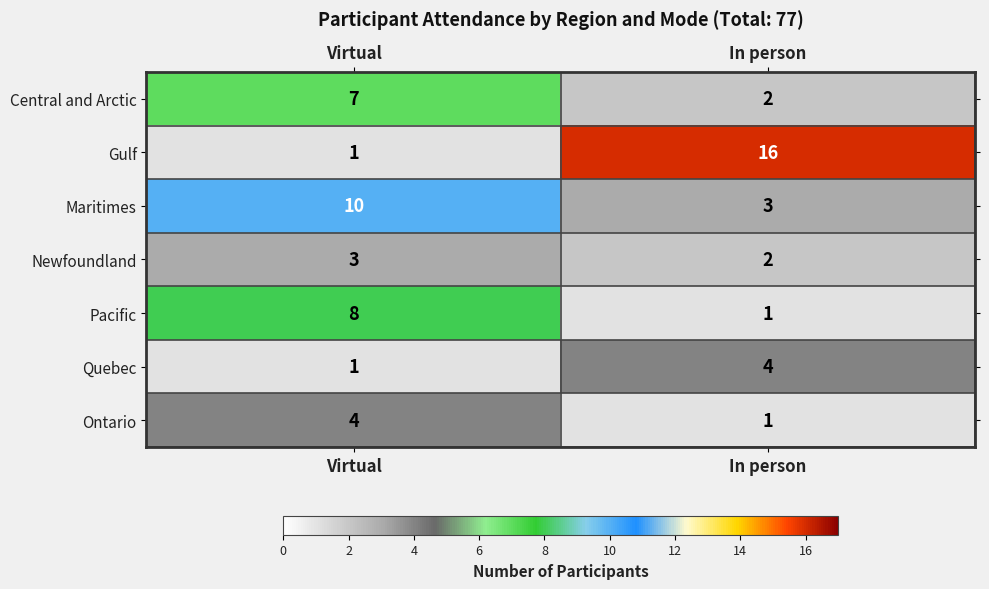

At which category is the sum across all series the highest?

Virtual